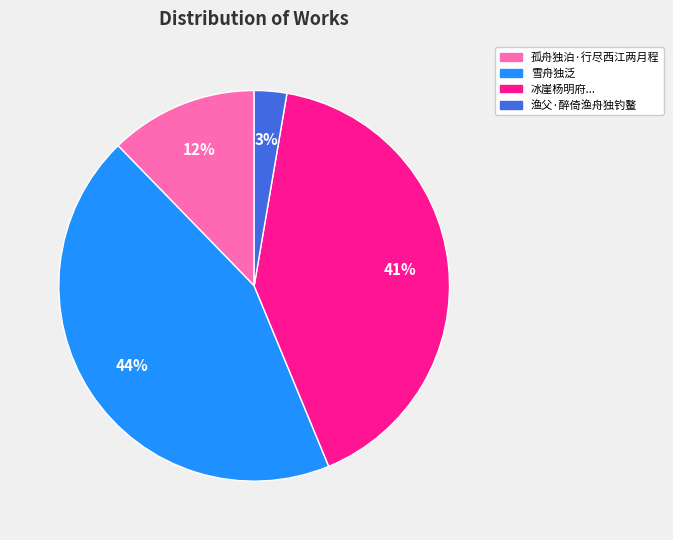

Is there any slice that represents more than half of the pie?

No